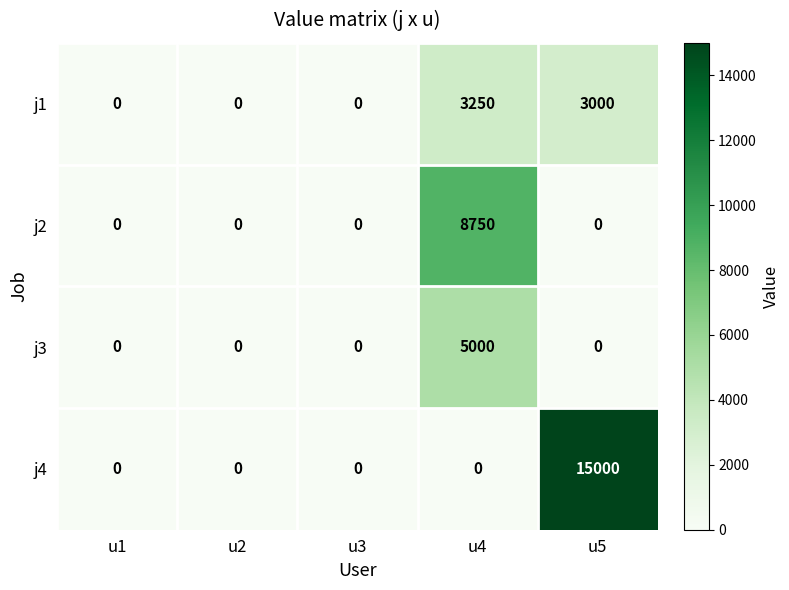

True or false: j1 has a value of -1418 at u1.

False